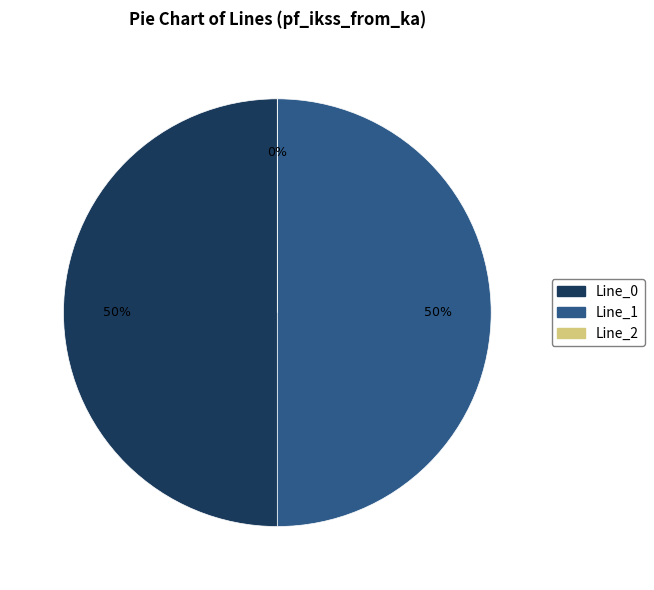

To the nearest percent, what percentage of the pie is Line_1?

50%